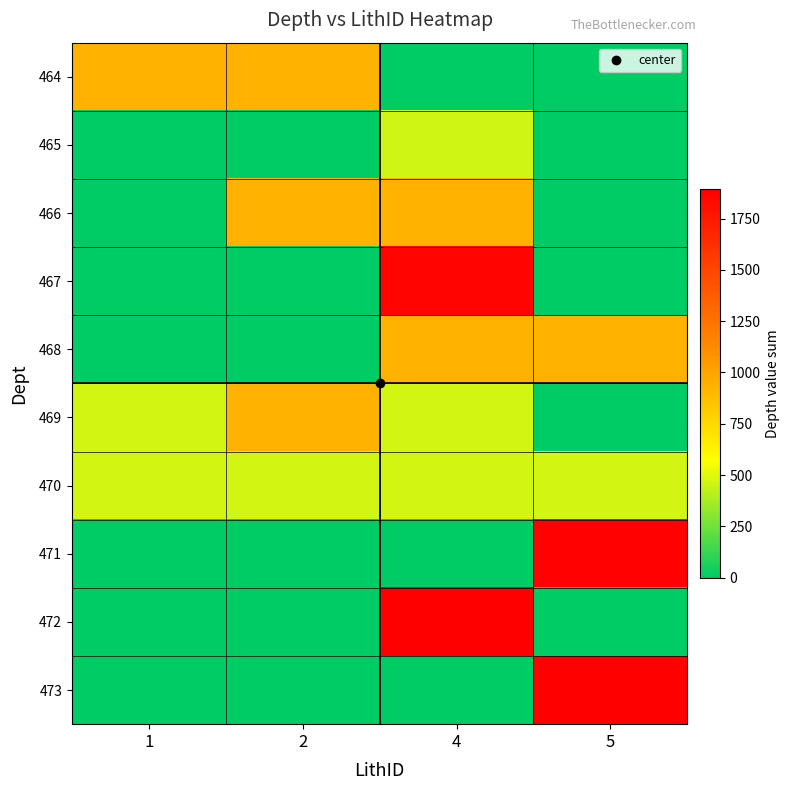

Which series has the widest spread of values?

473